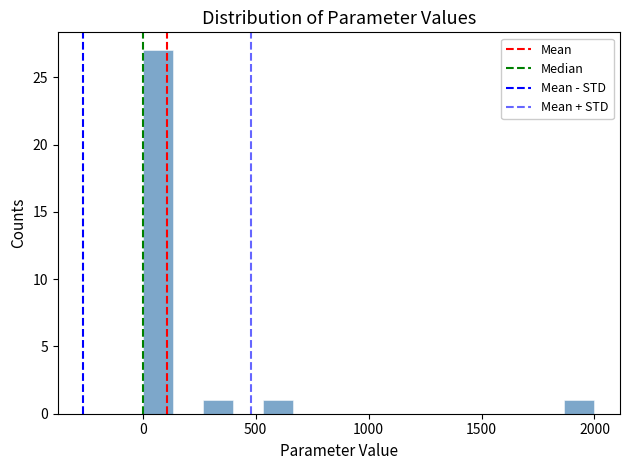

Read against the x-axis, roughly where is the centre of the tallest bar?

50